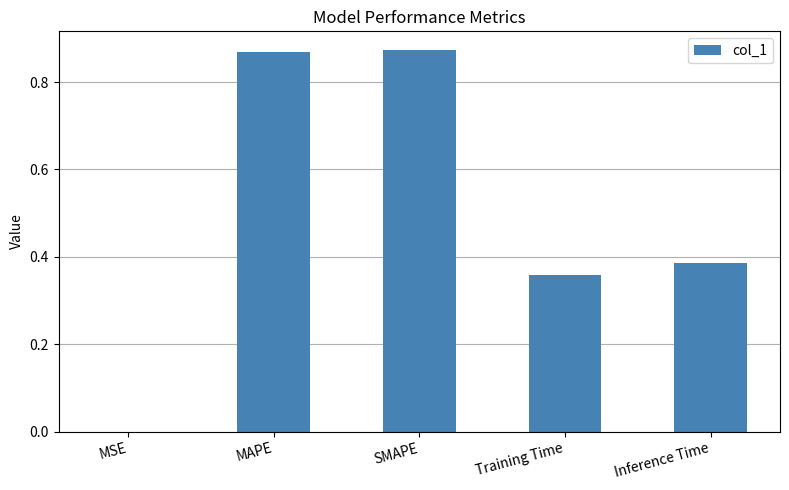

True or false: the data shows 0.0 at MSE.

True